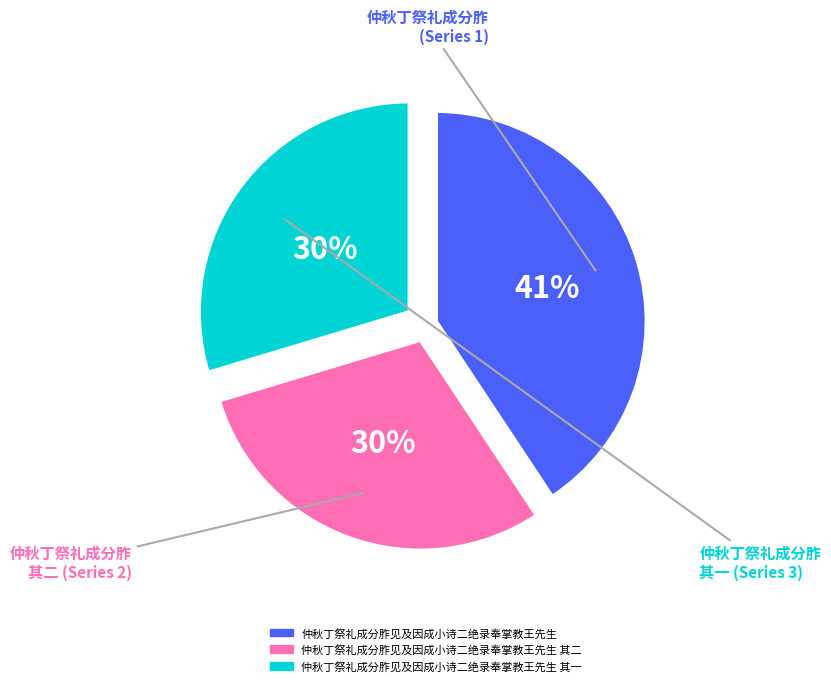

To the nearest percent, what is the average slice percentage?

33%